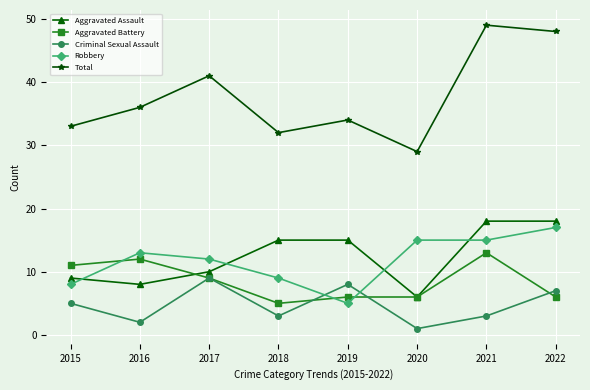

Which series has the widest spread of values?

Total